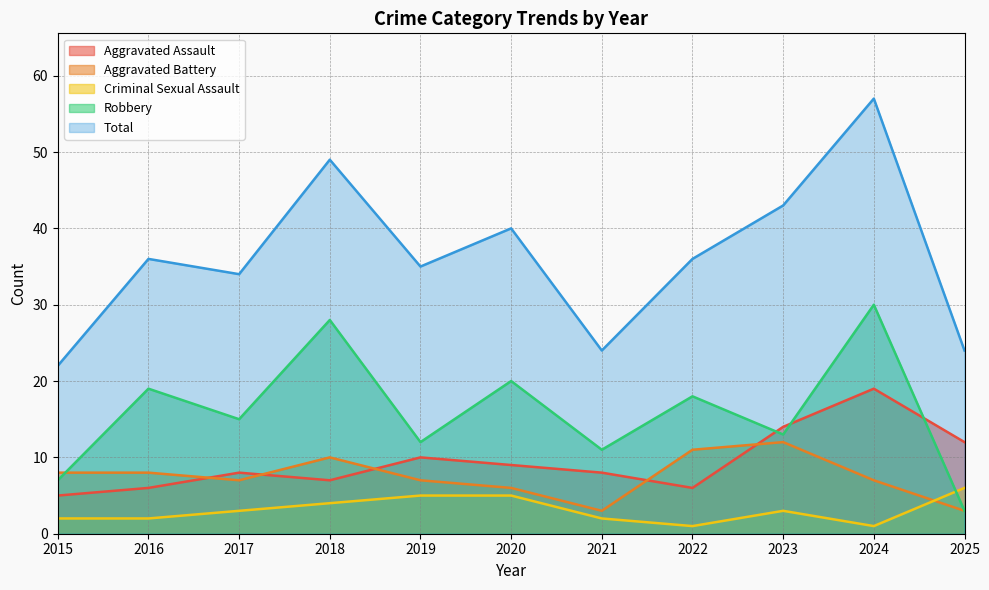

Reading right to left, transcribe all the data shown in this chart.

Aggravated Assault: 2025=12	2024=19	2023=14	2022=6	2021=8	2020=9	2019=10	2018=7	2017=8	2016=6	2015=5
Aggravated Battery: 2025=3	2024=7	2023=12	2022=11	2021=3	2020=6	2019=7	2018=10	2017=7	2016=8	2015=8
Criminal Sexual Assault: 2025=6	2024=1	2023=3	2022=1	2021=2	2020=5	2019=5	2018=4	2017=3	2016=2	2015=2
Robbery: 2025=3	2024=30	2023=13	2022=18	2021=11	2020=20	2019=12	2018=28	2017=15	2016=19	2015=7
Total: 2025=24	2024=57	2023=43	2022=36	2021=24	2020=40	2019=35	2018=49	2017=34	2016=36	2015=22